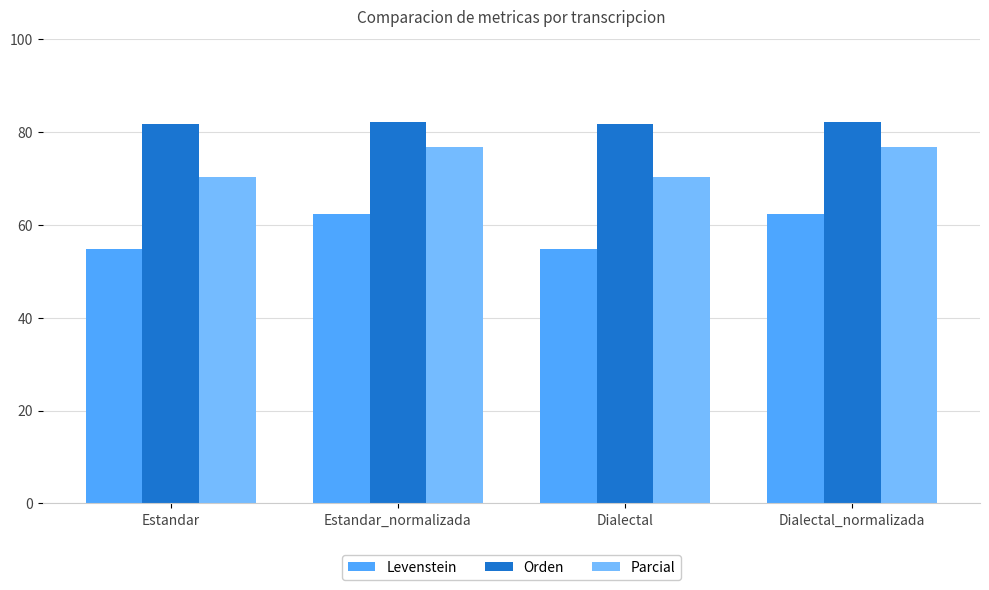

Read the Parcial value at Estandar_normalizada.

76.8